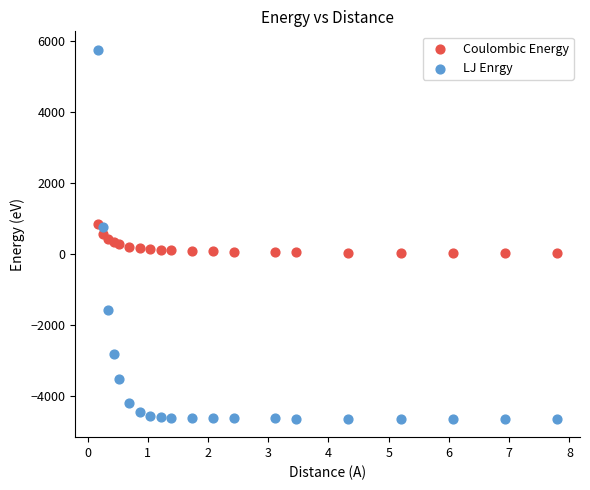

Across all data points, what is the range of Y values (max minus min)?

10389.6